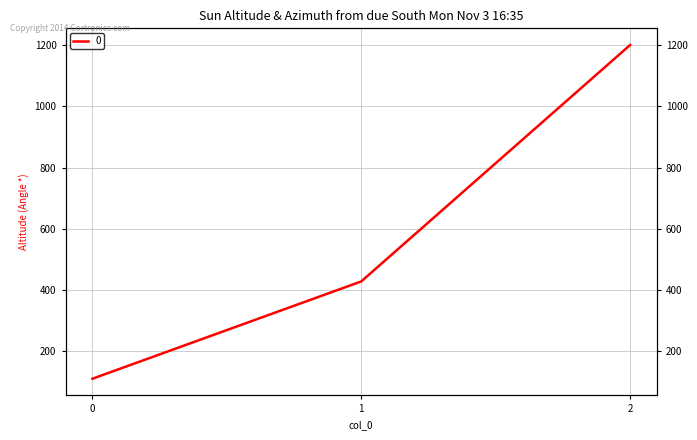

Rank the categories by value from highest to lowest.

2, 1, 0